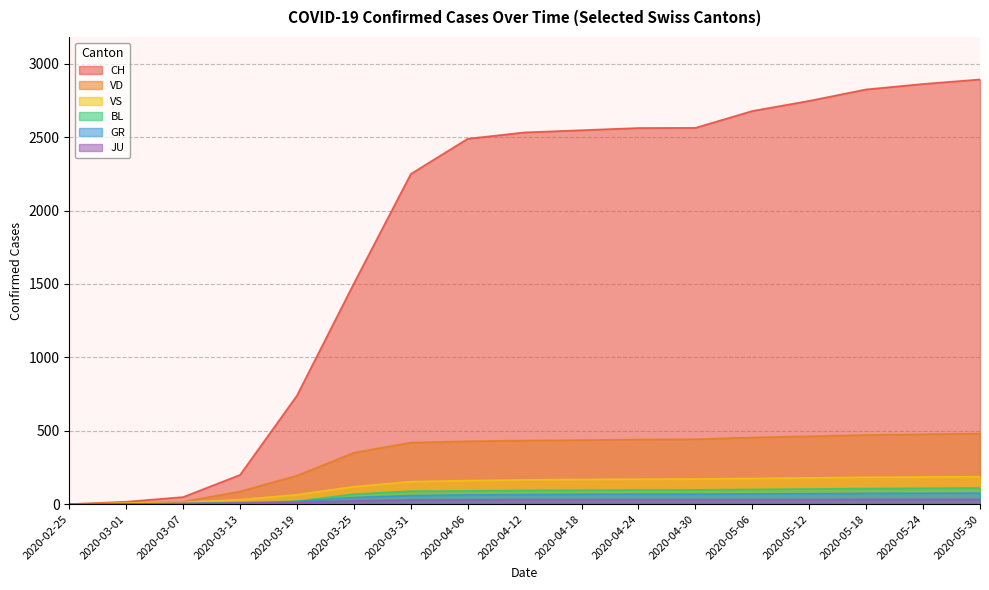

The value of BL at 2020-05-18 is 60. True or false?

False